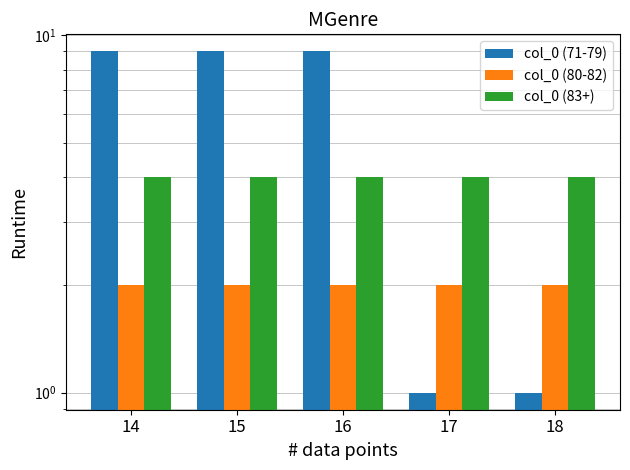

What is the sum of all col_0 (83+) values?

20